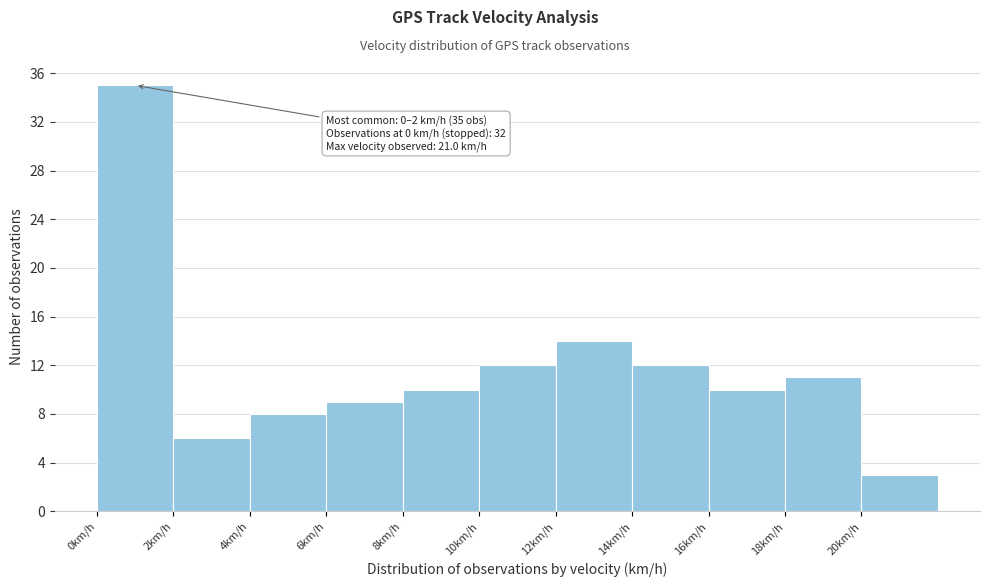

Which range on the x-axis has the tallest bar?

0 to 2